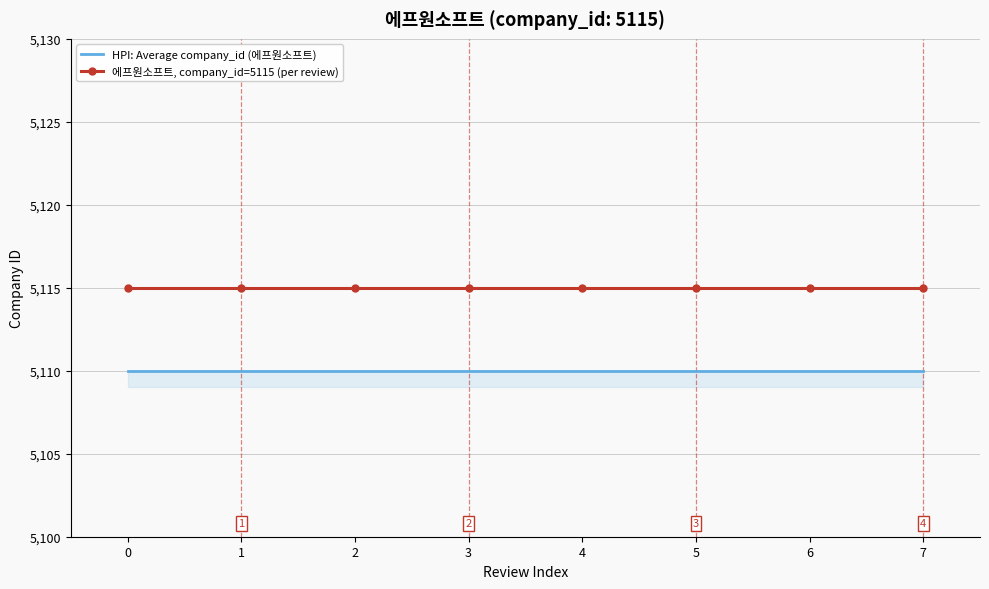

Is it true that 에프원소프트, company_id=5115 (per review) equals 5115 at 3?

True